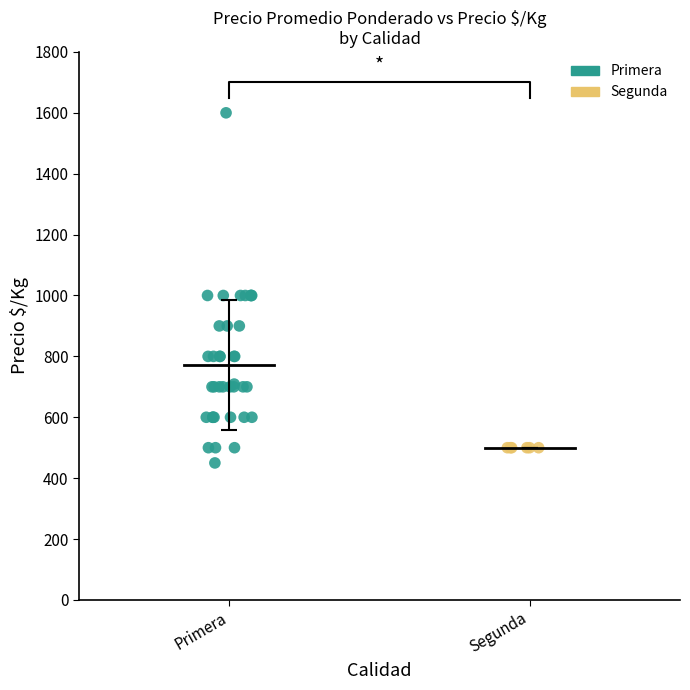

What are all the series names shown in the legend?

Primera, Segunda